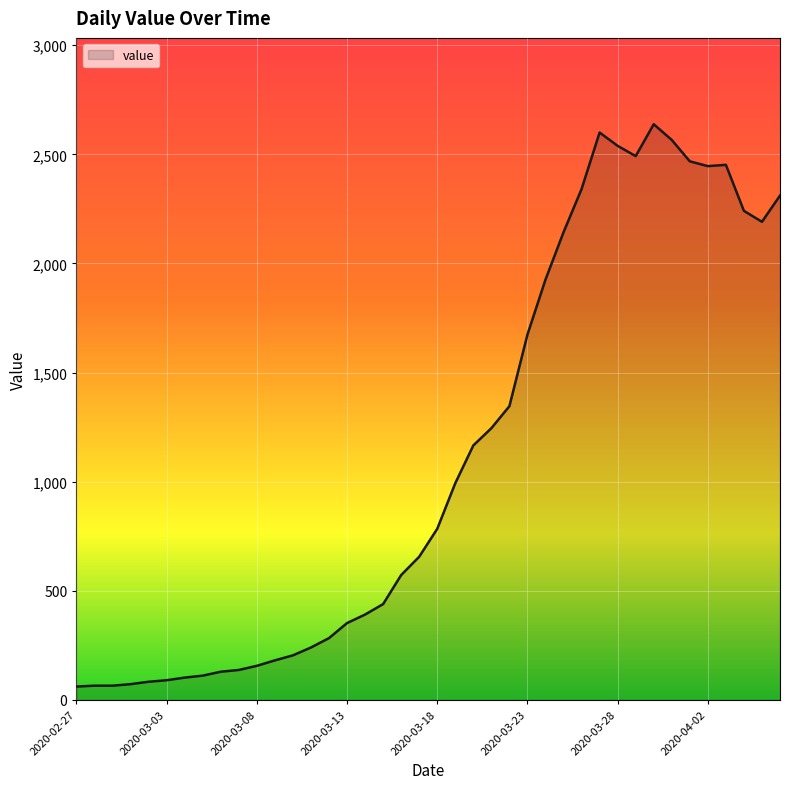

What is the difference between the maximum and minimum values?

2577